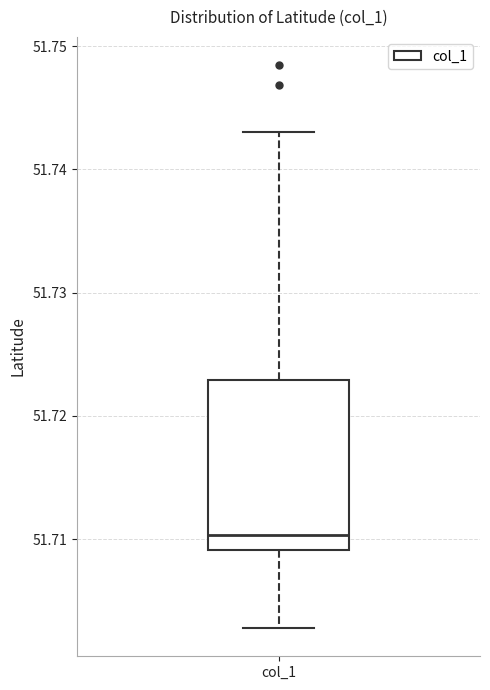

Transcribe this box plot: give where the median line is, the range the box spans, and where the two whiskers end, as read against the y-axis. The values are not printed on the chart, so give them approximately, as read against the axis.

median 51.710, box 51.709 to 51.723, whiskers 51.703 to 51.743